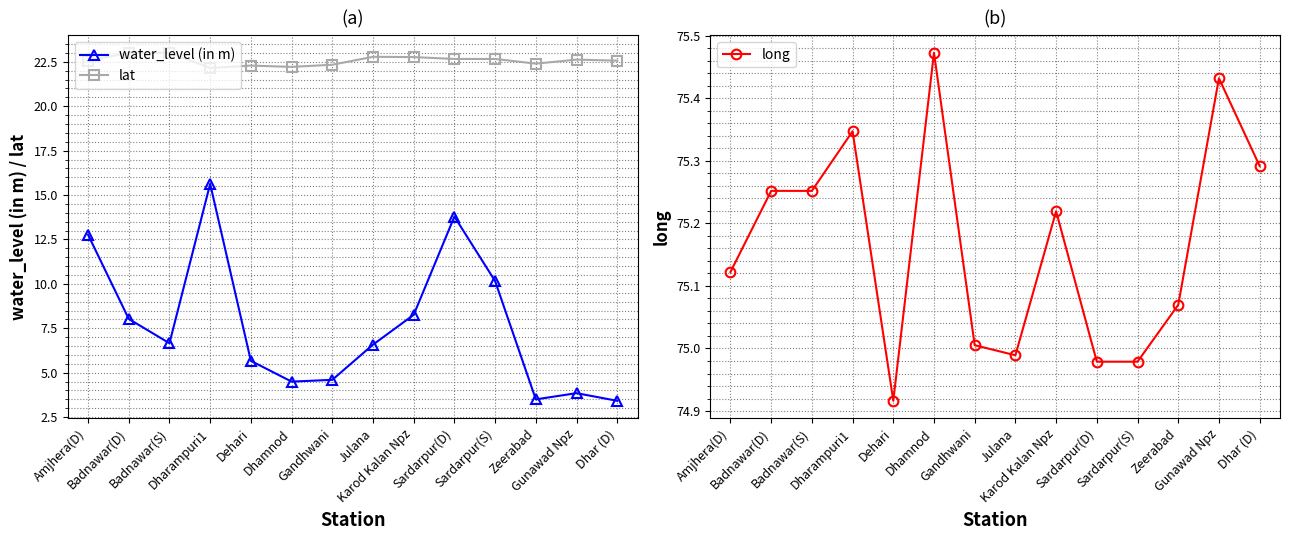

Reading right to left, transcribe all the data shown in this chart.

water_level (in m): Dhar (D)=3.4	Gunawad Npz=3.9	Zeerabad=3.5	Sardarpur(S)=10.2	Sardarpur(D)=13.8	Karod Kalan Npz=8.3	Julana=6.6	Gandhwani=4.6	Dhamnod=4.5	Dehari=5.7	Dharampuri1=15.6	Badnawar(S)=6.7	Badnawar(D)=8.0	Amjhera(D)=12.8
lat: Dhar (D)=22.6	Gunawad Npz=22.6	Zeerabad=22.4	Sardarpur(S)=22.7	Sardarpur(D)=22.7	Karod Kalan Npz=22.8	Julana=22.8	Gandhwani=22.3	Dhamnod=22.2	Dehari=22.3	Dharampuri1=22.2	Badnawar(S)=23.0	Badnawar(D)=23.0	Amjhera(D)=22.6
long: Dhar (D)=75.3	Gunawad Npz=75.4	Zeerabad=75.1	Sardarpur(S)=75.0	Sardarpur(D)=75.0	Karod Kalan Npz=75.2	Julana=75.0	Gandhwani=75.0	Dhamnod=75.5	Dehari=74.9	Dharampuri1=75.3	Badnawar(S)=75.3	Badnawar(D)=75.3	Amjhera(D)=75.1